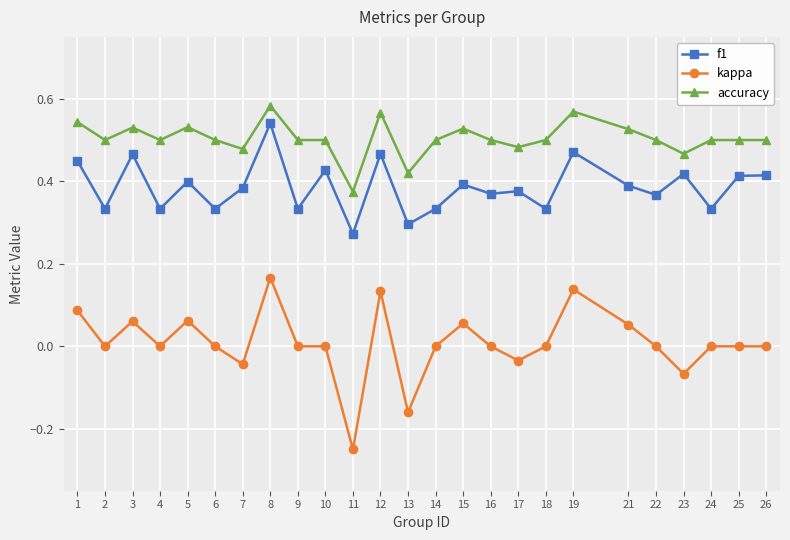

Count the number of data series in this chart.

3